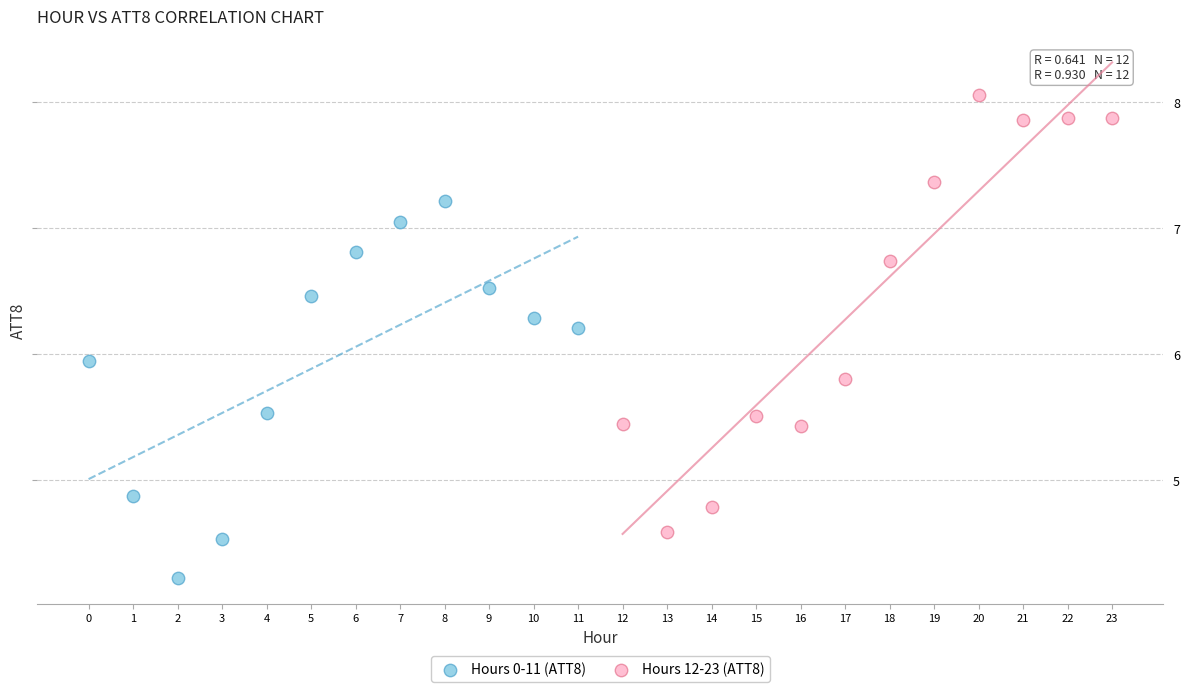

Which series contains the lowest Y value?

Hours 0-11 (ATT8)